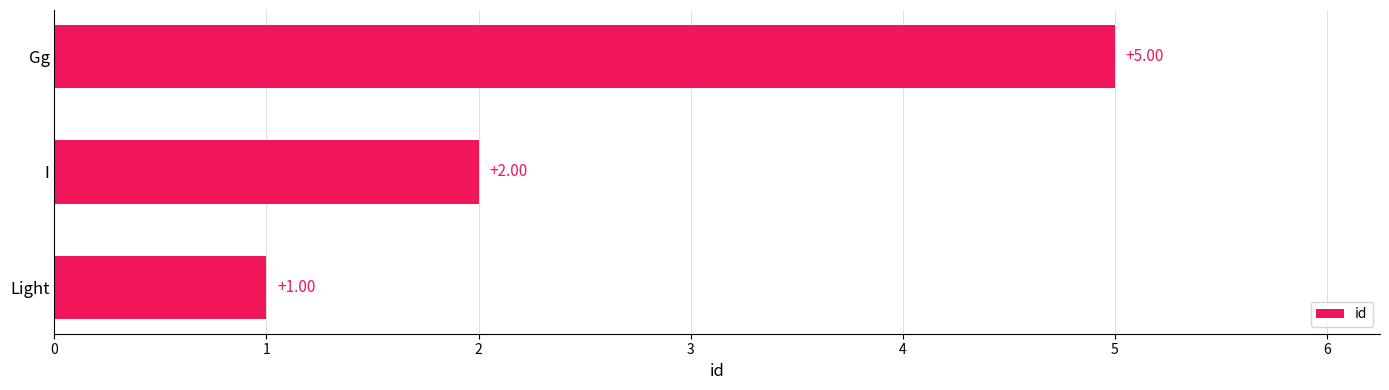

List the labels in order of value, largest first.

Gg, I, Light